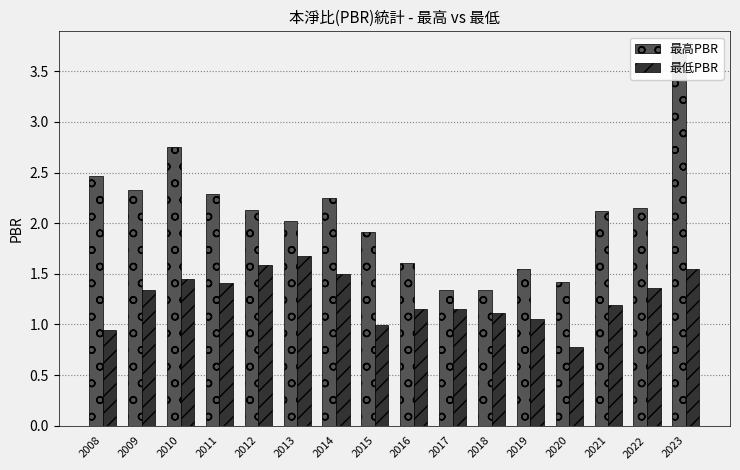

What are all the series names shown in the legend?

最高PBR, 最低PBR